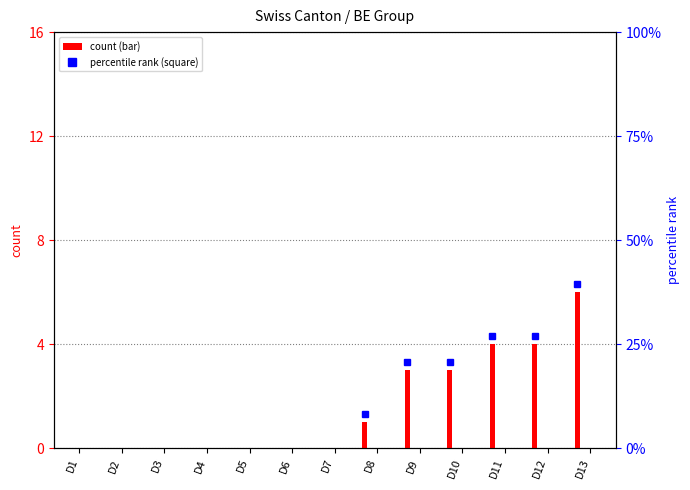

Which category has the highest value across all series?

D13